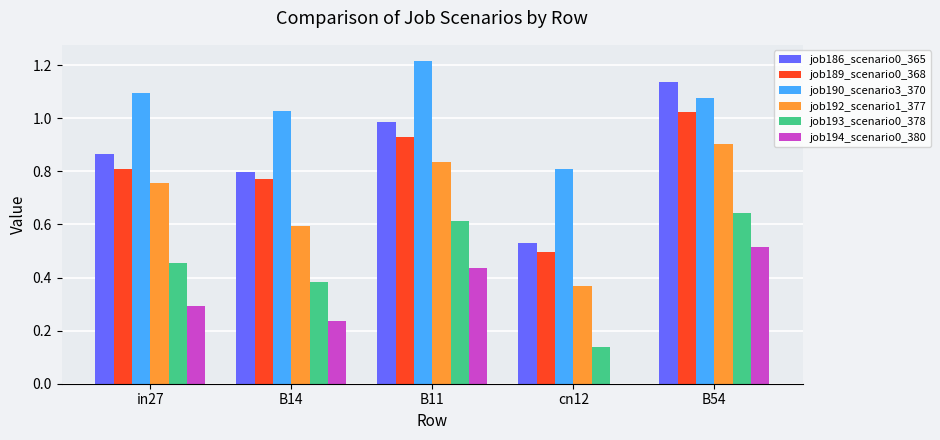

The value of job190_scenario3_370 at B14 is 1.7. True or false?

False